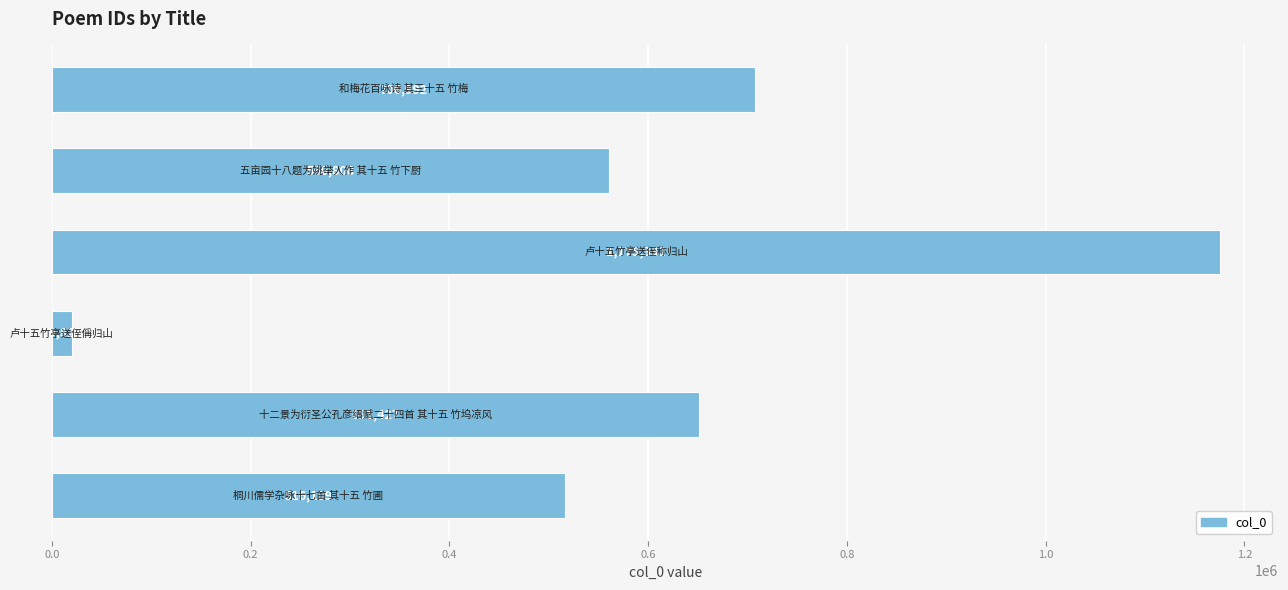

What is the maximum value shown in the chart?

1175332